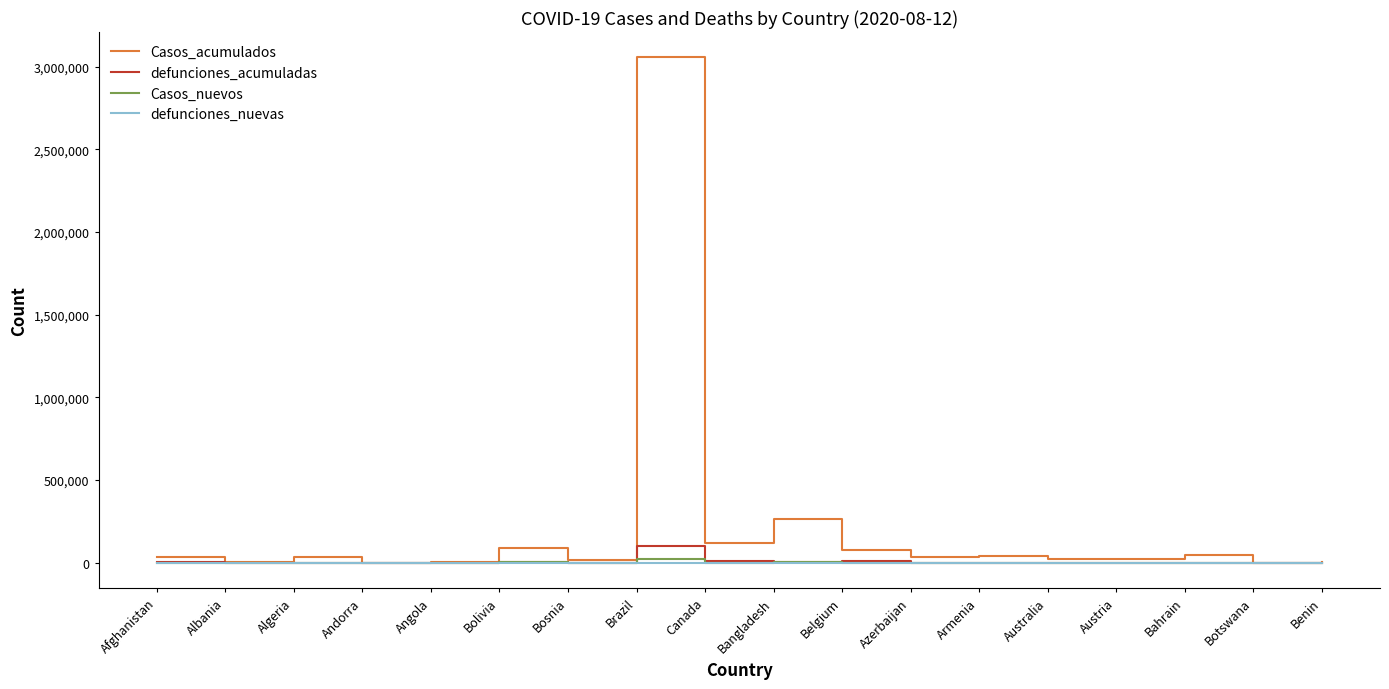

Which series has the widest spread of values?

Casos_acumulados